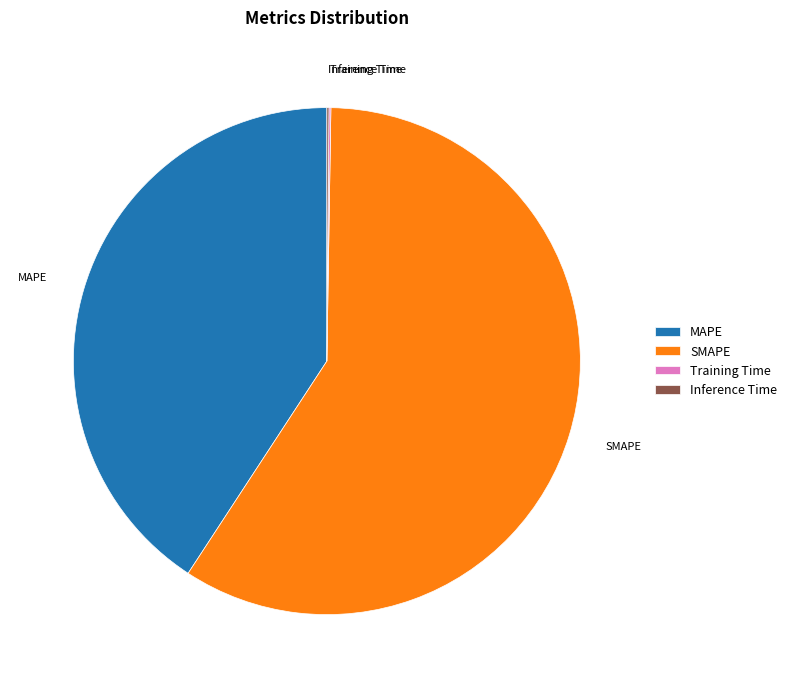

What is the ratio of the value at SMAPE to the value at MAPE?

1.4